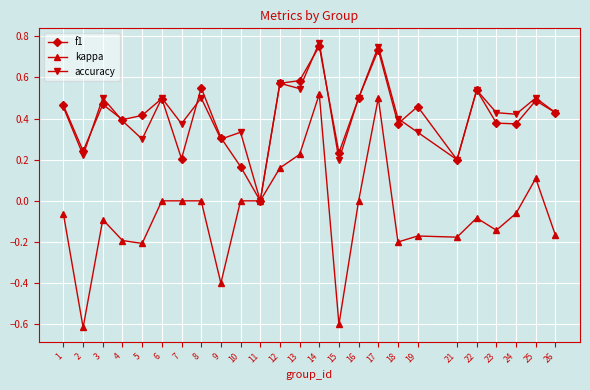

Where is the first local minimum for accuracy?

2